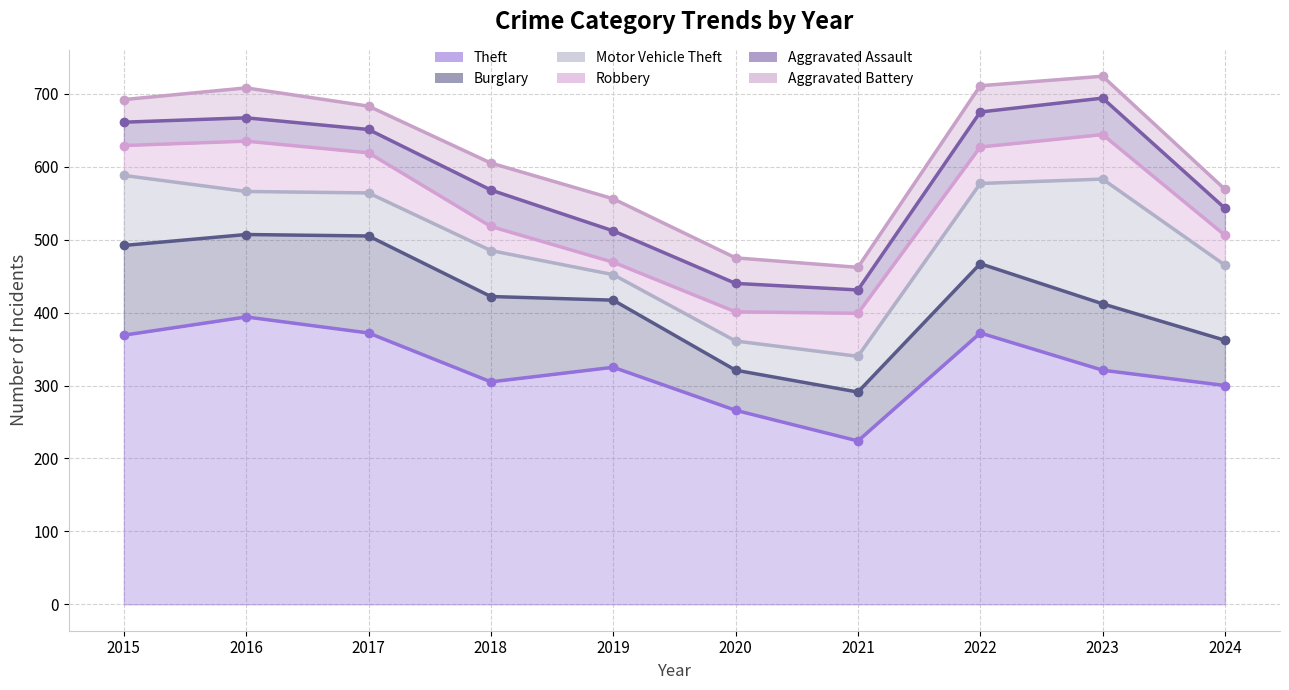

What are all the series names shown in the legend?

Theft, Burglary, Motor Vehicle Theft, Robbery, Aggravated Assault, Aggravated Battery